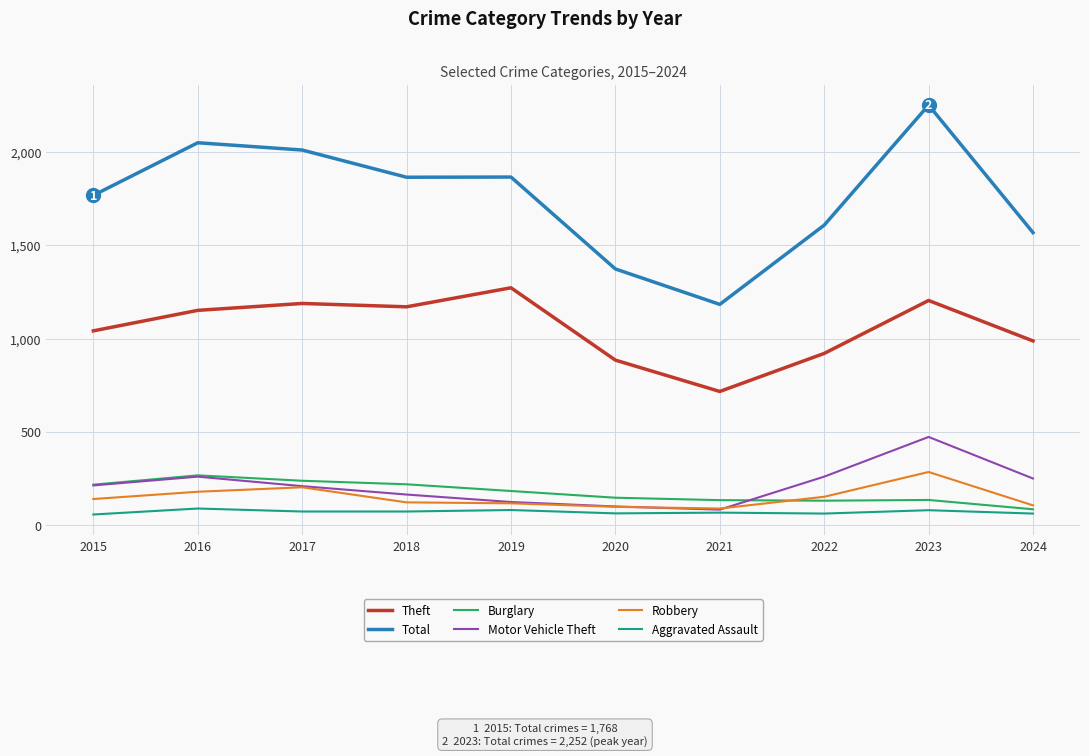

Between 2015 and 2020, which series saw the biggest shift?

Total